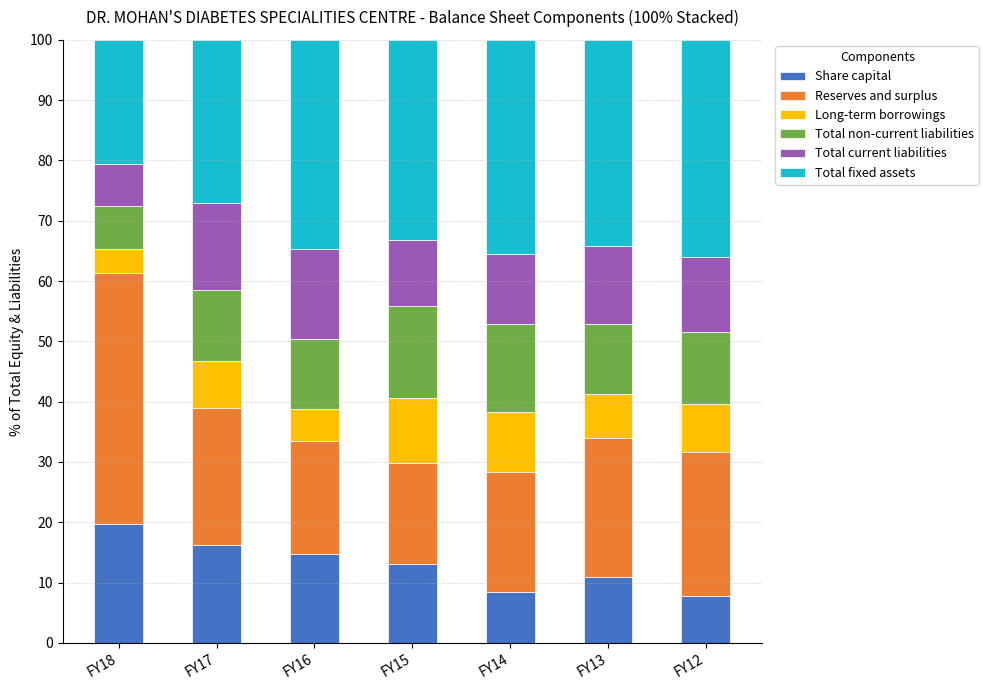

At which label does Share capital reach its peak?

FY18